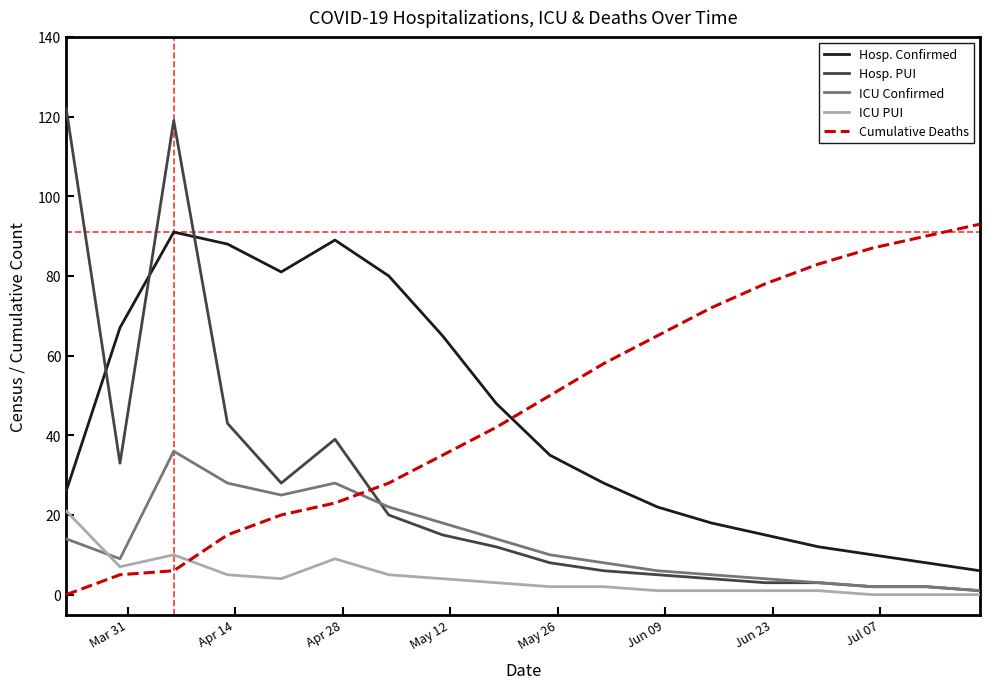

Which series has the widest spread of values?

Hosp. PUI